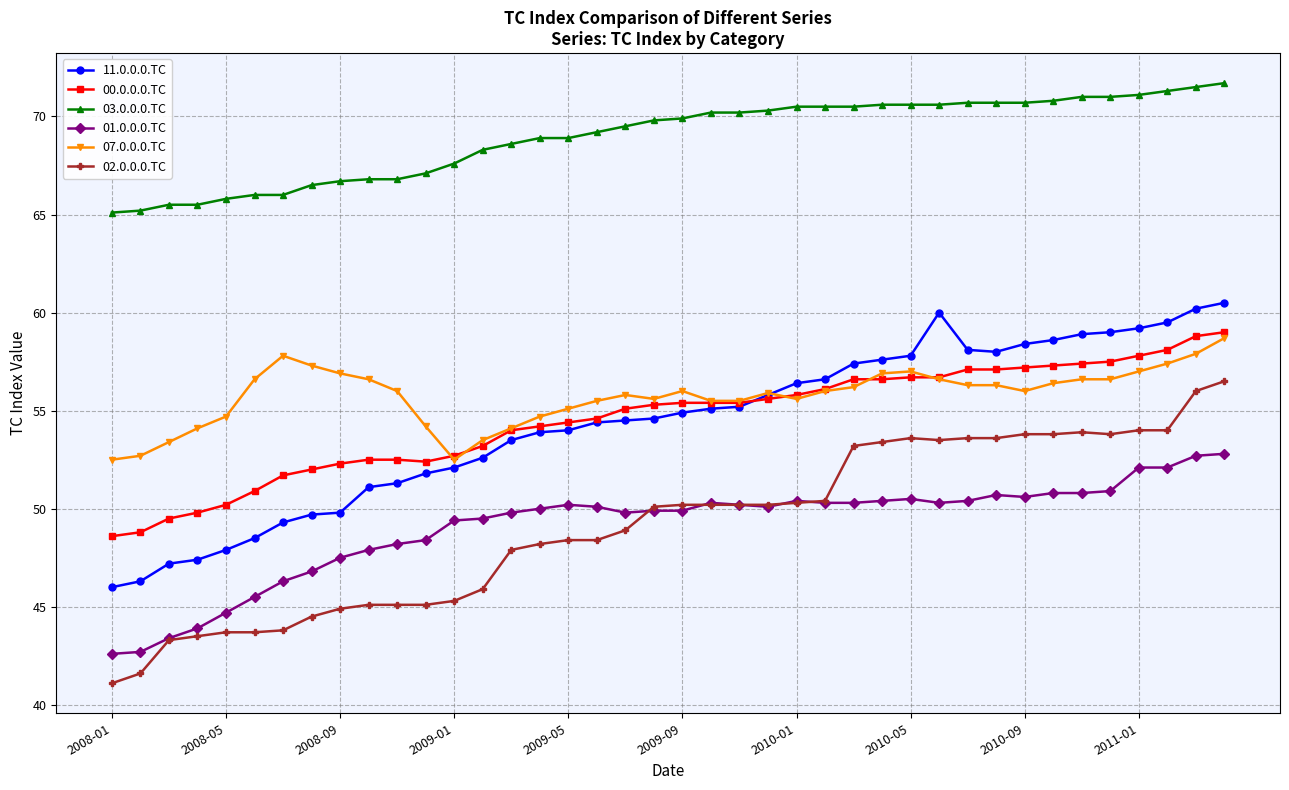

How many data points does each series have?

40